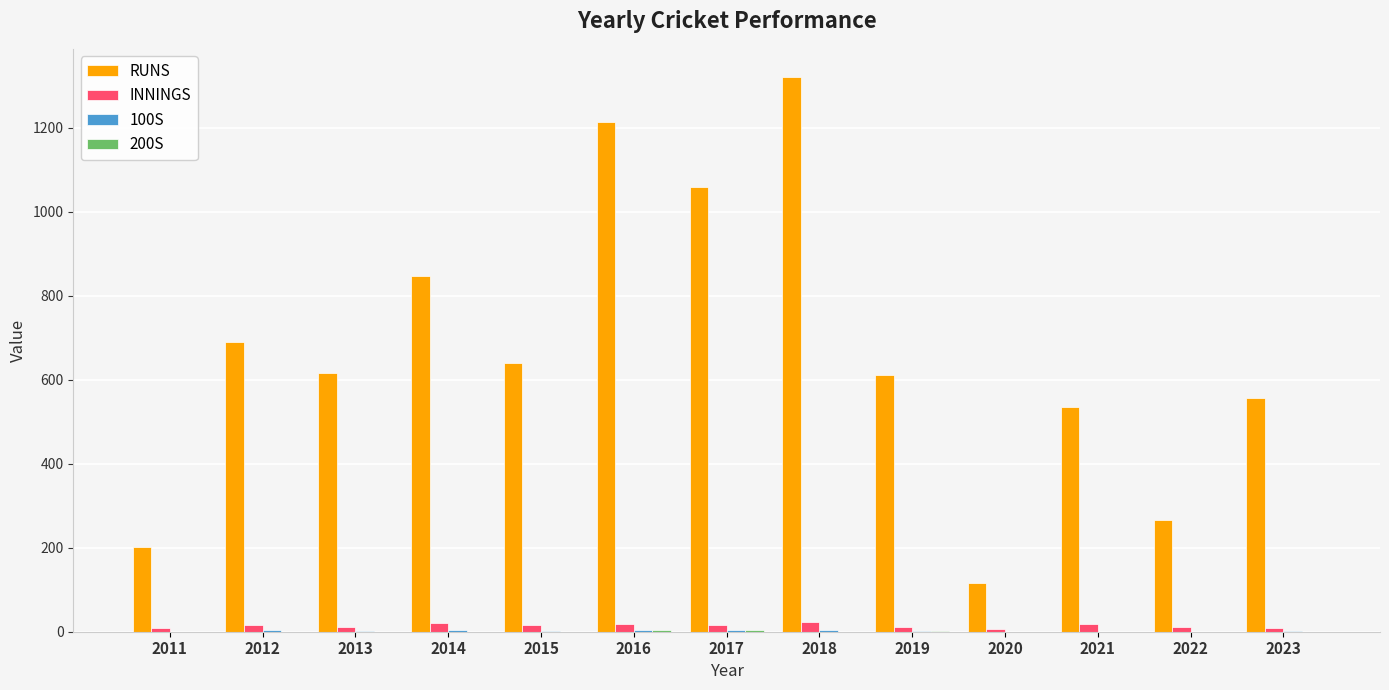

How many data points does each series have?

13